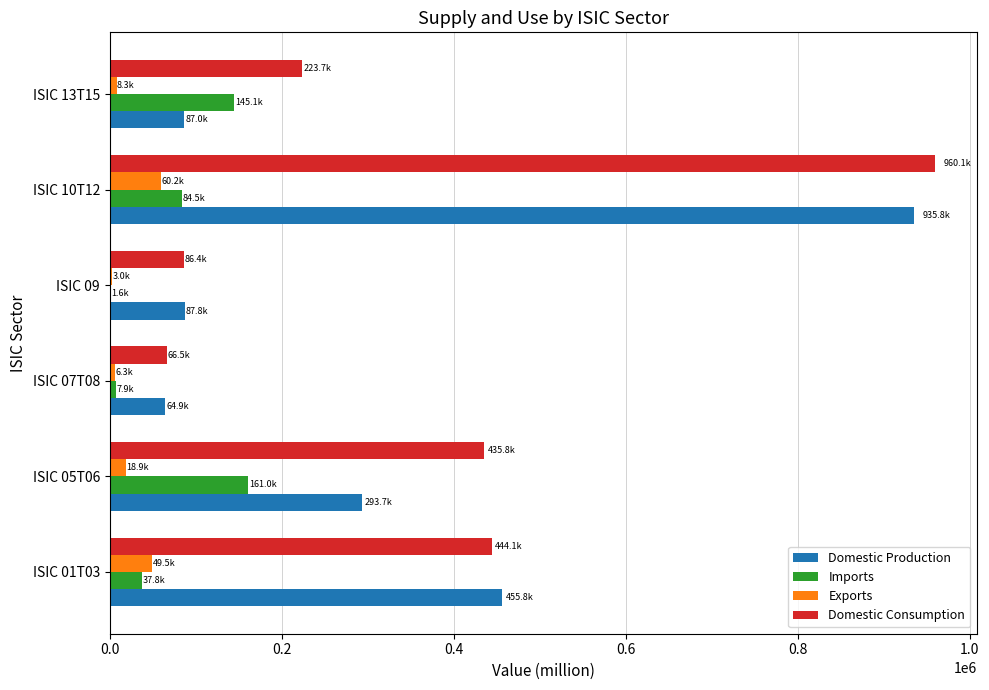

Which category has the highest value across all series?

ISIC 10T12